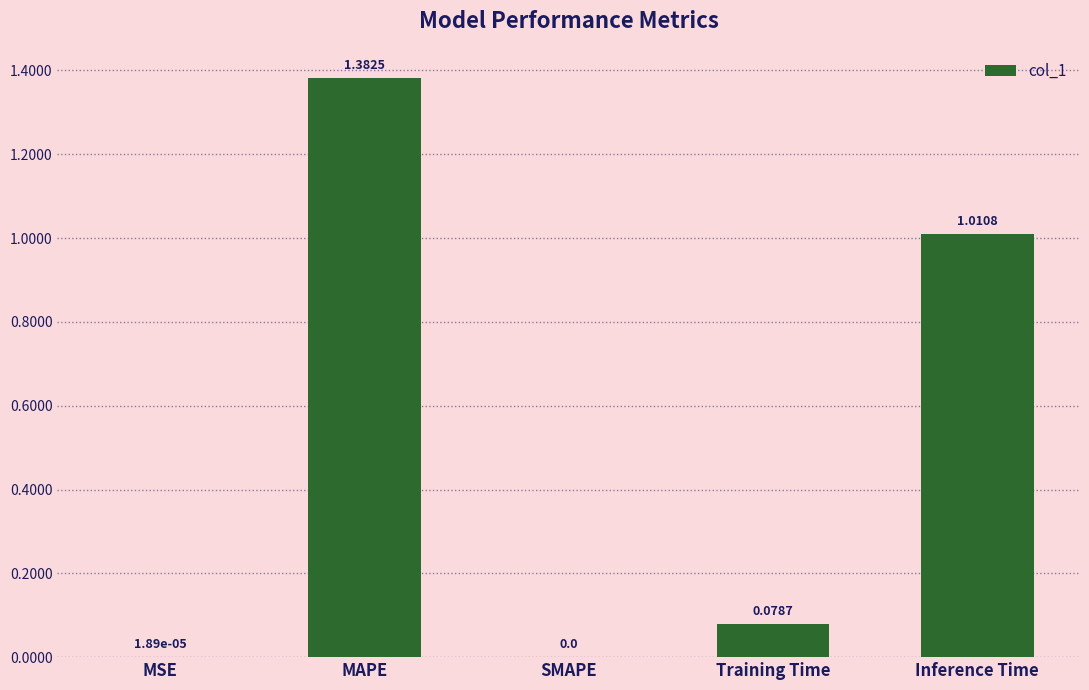

What is the sum of all values?

2.5